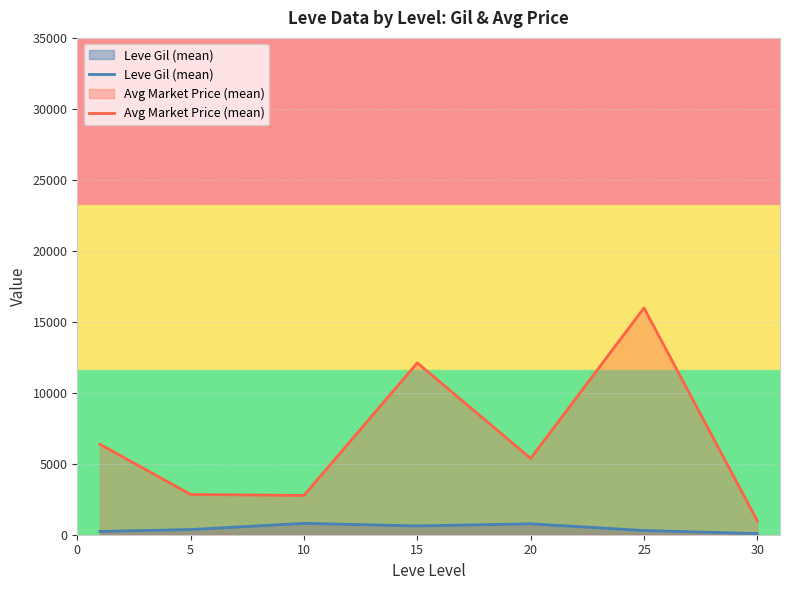

Where is the first local minimum for Avg Market Price (mean)?

10